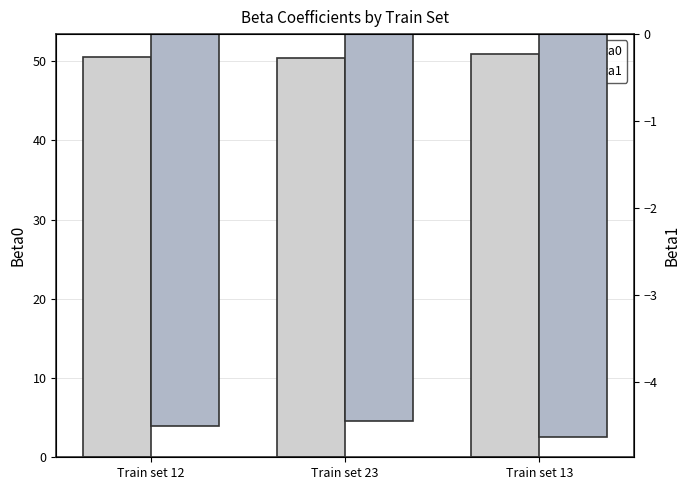

At how many categories does at least one series exceed 28?

3